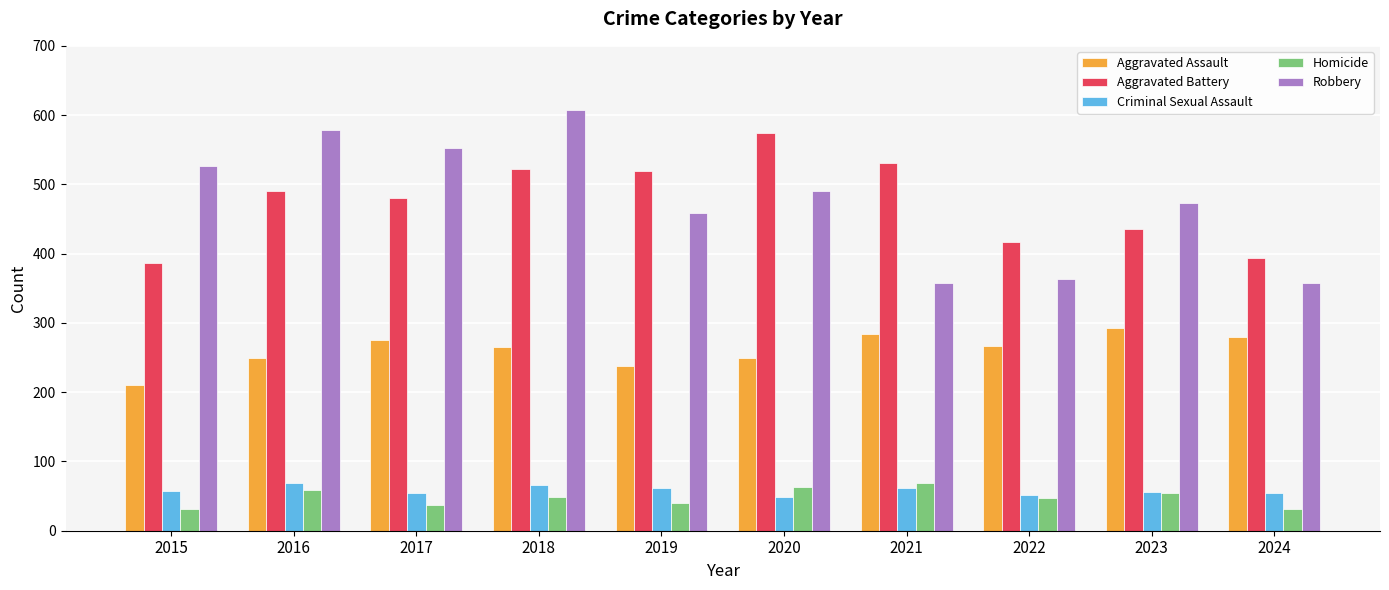

What is the maximum value for Aggravated Battery?

574